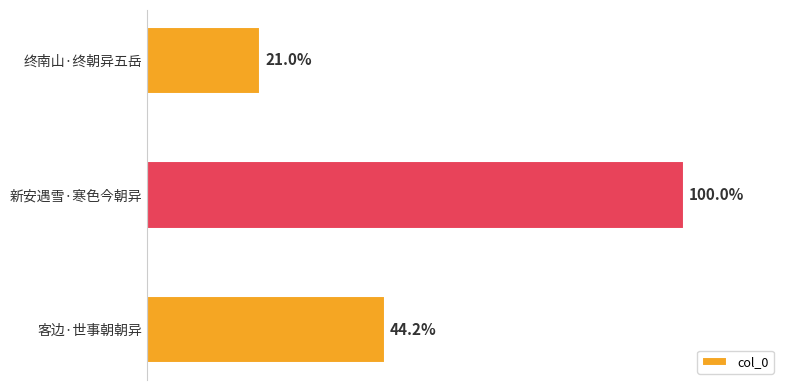

Does the chart contain any negative values?

No